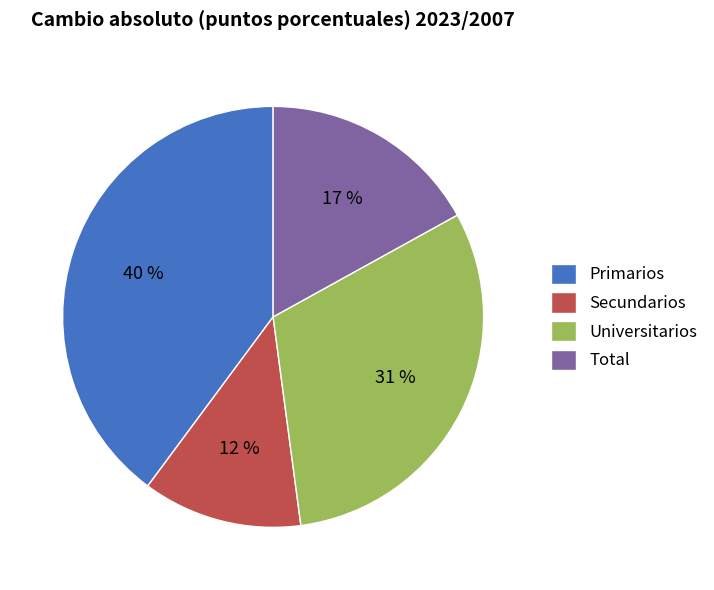

Is it true that Total is 17% of the pie?

True